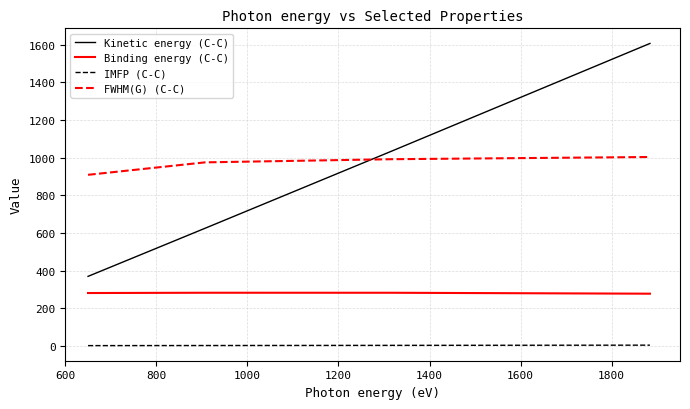

List the series in order of their peak value, lowest first.

IMFP (C-C), Binding energy (C-C), FWHM(G) (C-C), Kinetic energy (C-C)